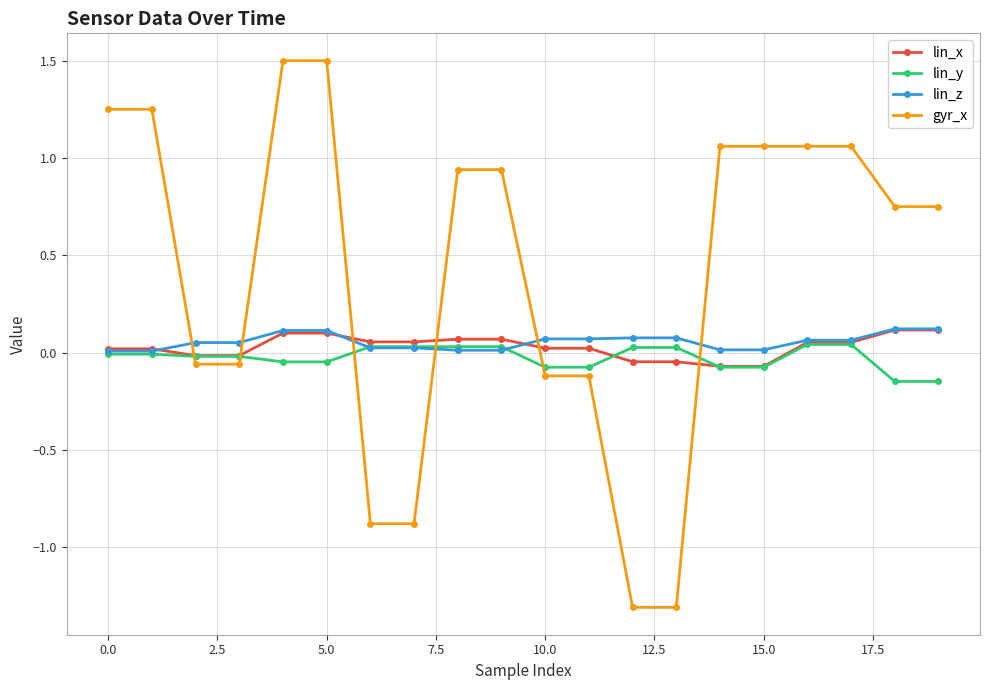

What is the highest value of the gyr_x series?

1.5